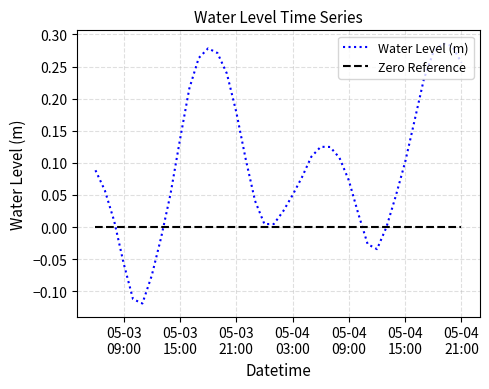

Rank the series by their maximum value, from highest to lowest.

Water Level (m), Zero Reference